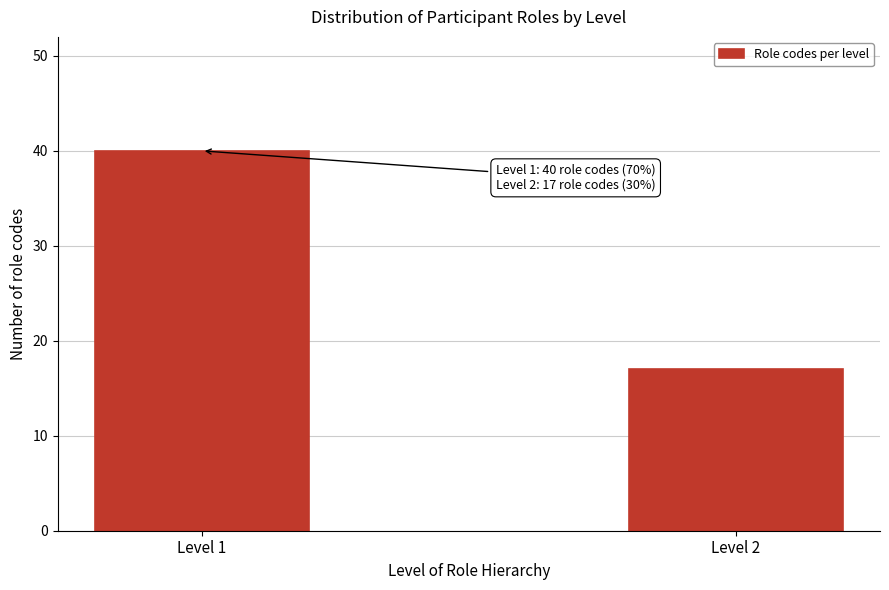

Reading left to right, transcribe all the data shown in this chart.

Level 1=40	Level 2=17